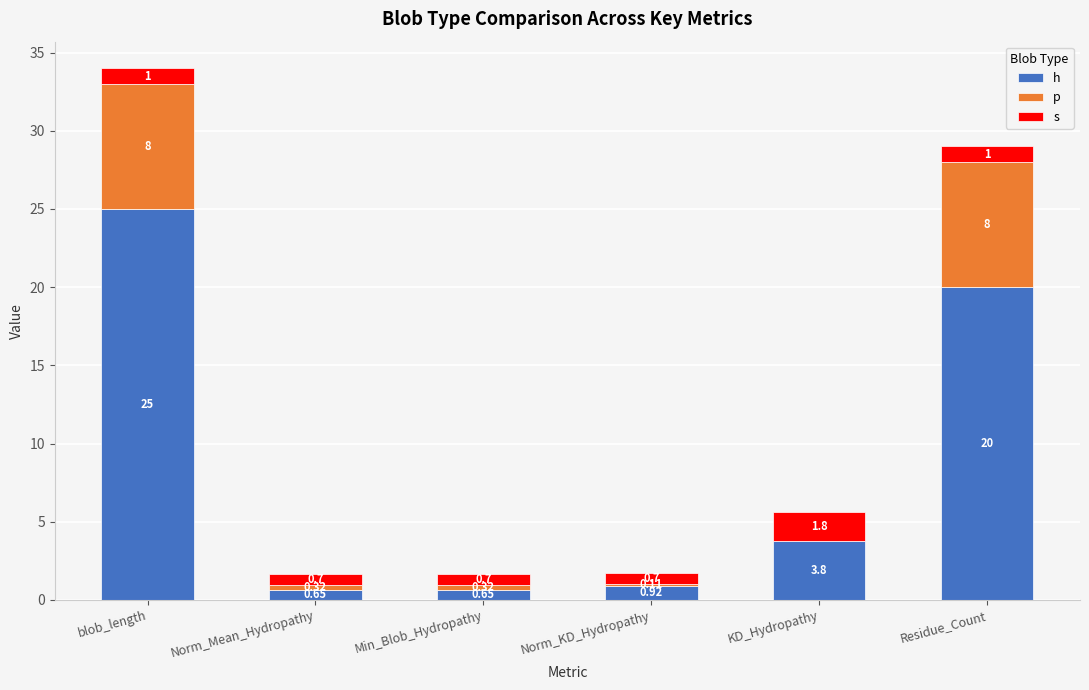

At which category is the sum across all series the highest?

blob_length